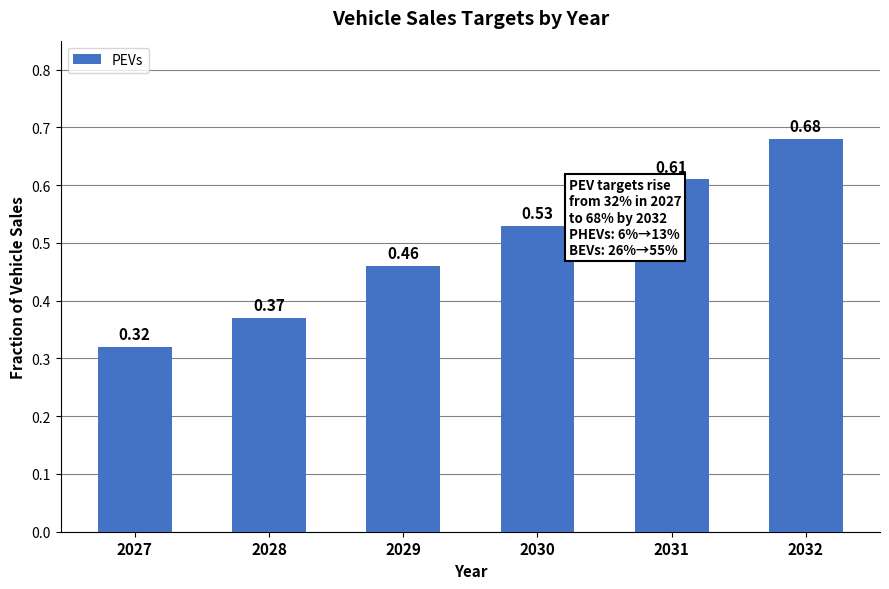

What is the sum of all values?

3.0